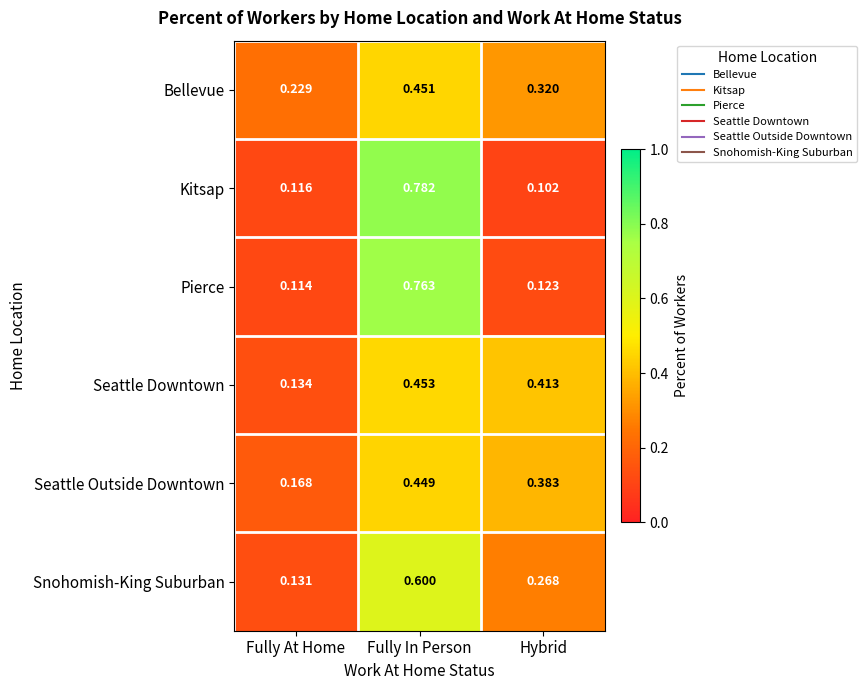

At which label does Seattle Outside Downtown reach its minimum?

Fully At Home